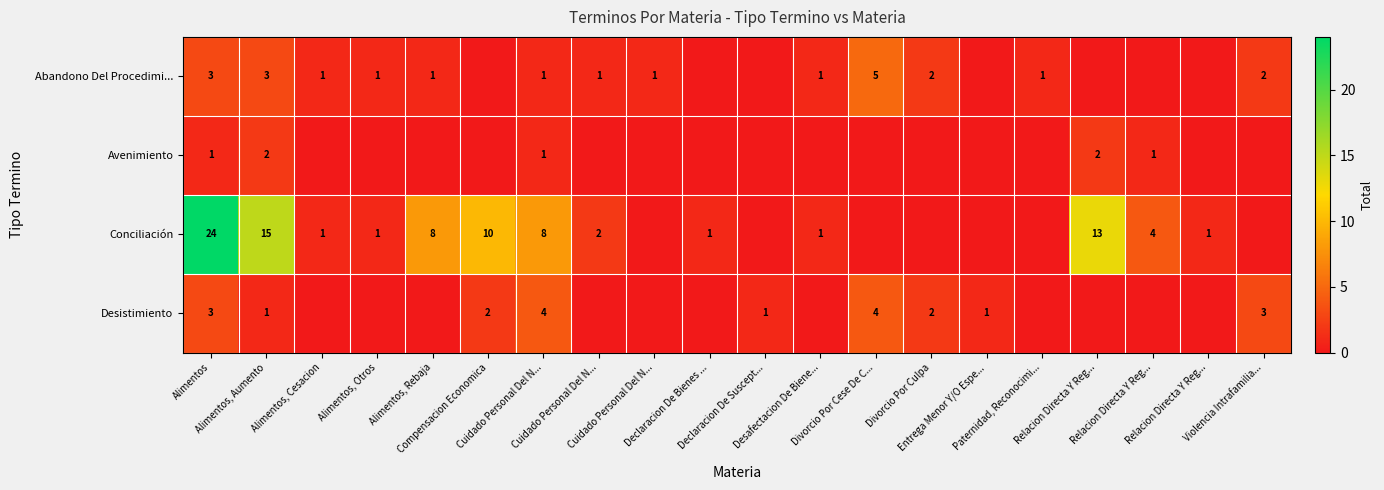

Rank the series by their maximum value, from highest to lowest.

row_2, row_0, row_3, row_1